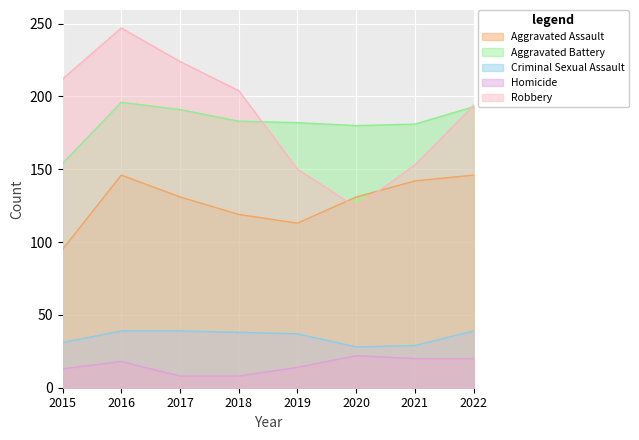

What is the value of the Criminal Sexual Assault point at the 6th from the left?

28